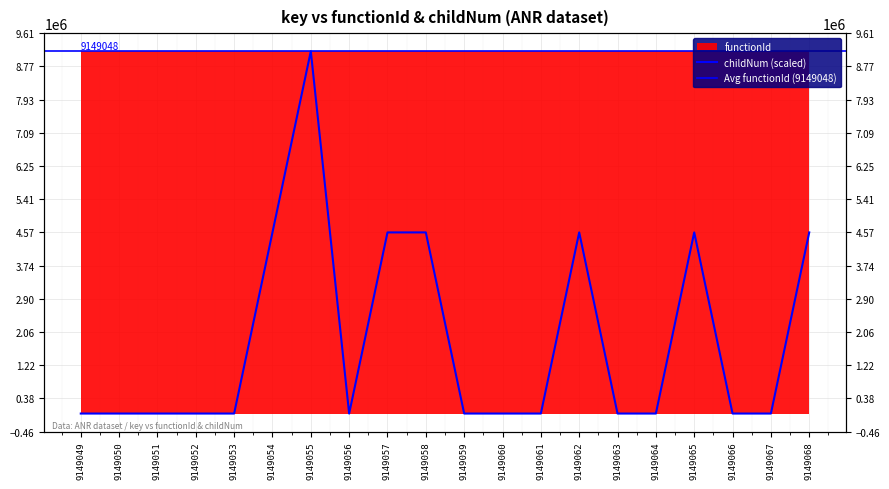

Which category has the lowest value across all series?

9149049